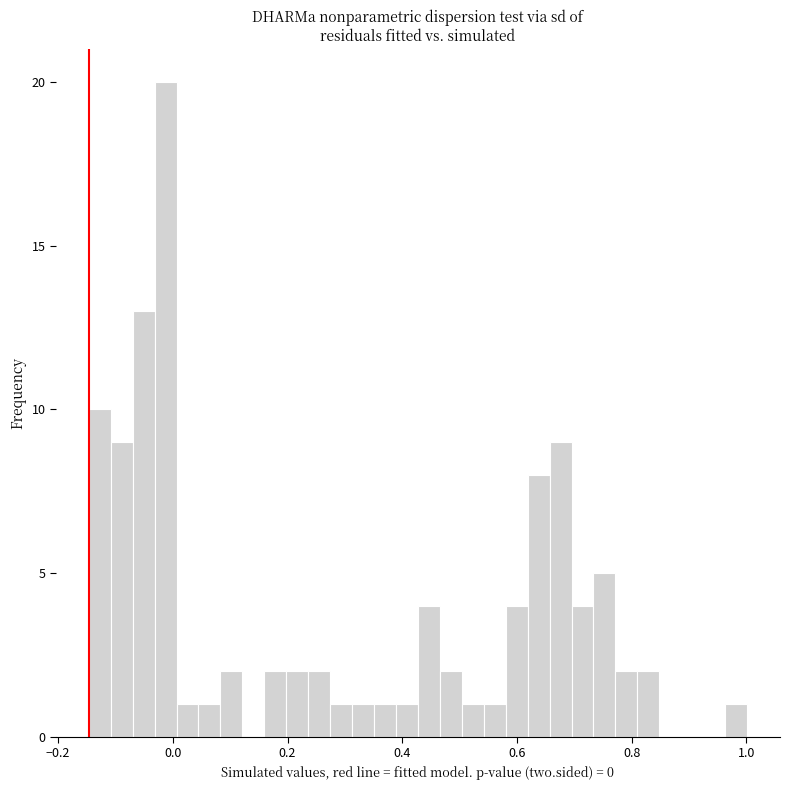

Around what value on the x-axis is the tallest bar? Give the approximate position of its centre, as read against the axis.

-0.02